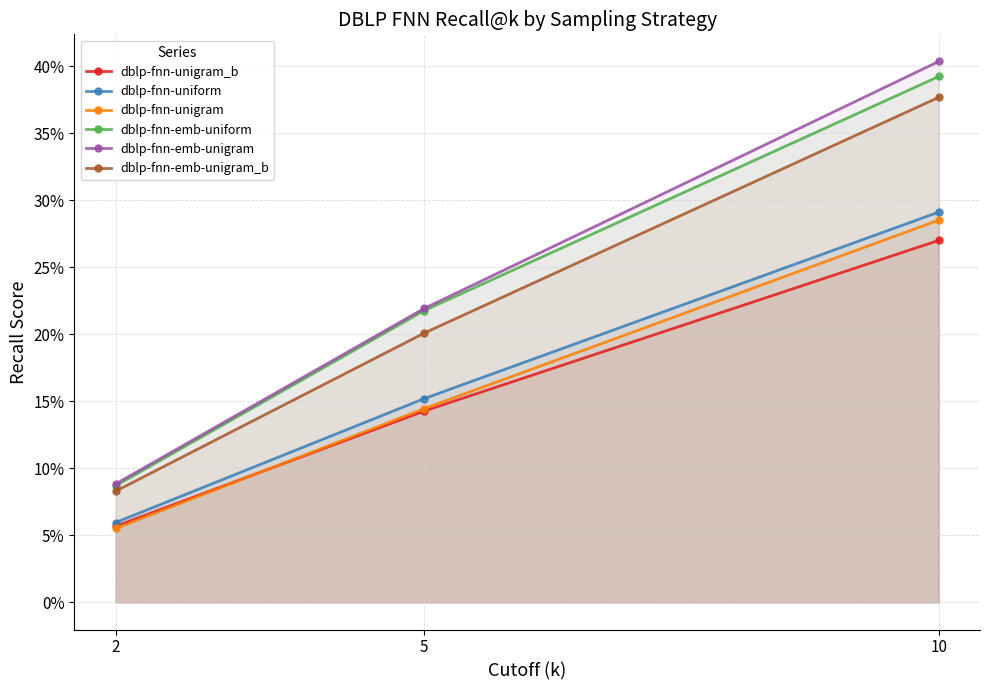

What is the average value of the dblp-fnn-emb-unigram_b series?

0.2